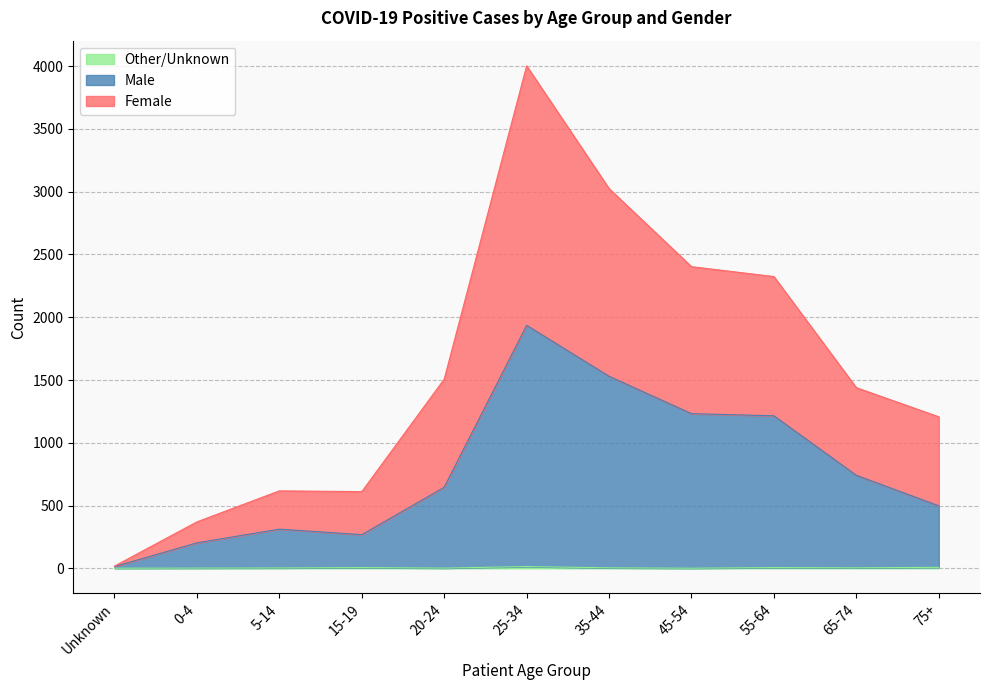

Reading left to right, extract all data points from this chart.

Female: 18	370	617	611	1507	4003	3025	2403	2324	1439	1207
Male: 14	203	312	268	646	1936	1530	1232	1215	741	498
Other/Unknown: 1	2	3	6	2	14	4	1	6	4	8